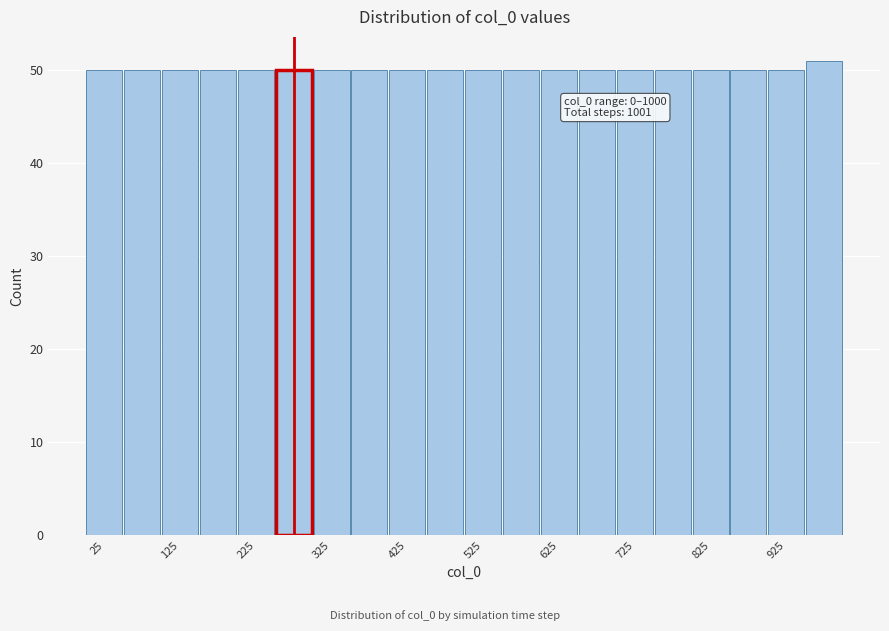

Over which range of the x-axis is the bar tallest?

950 to 1000